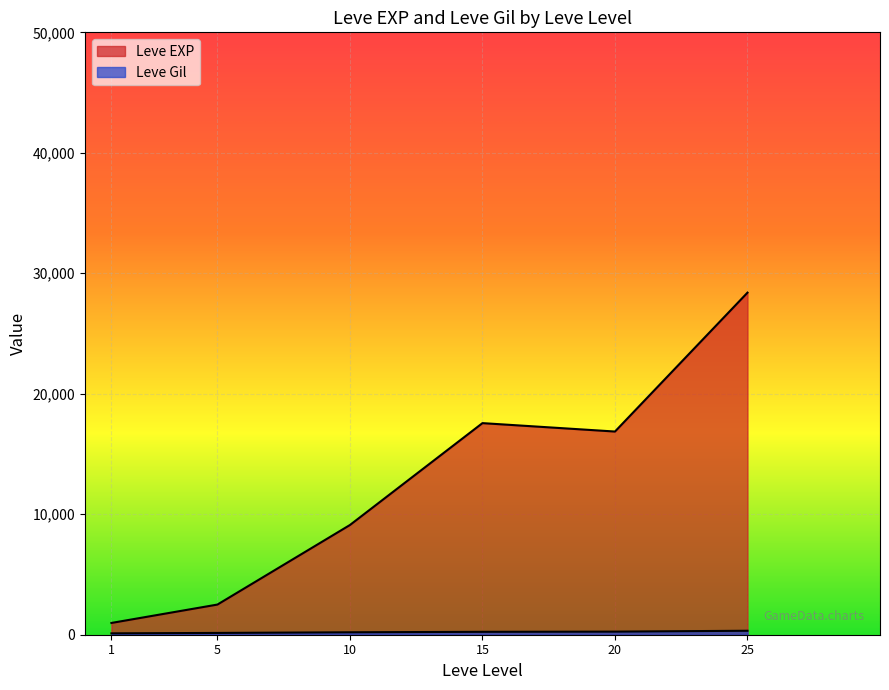

Between 10 and 15, which series saw the biggest shift?

Leve EXP